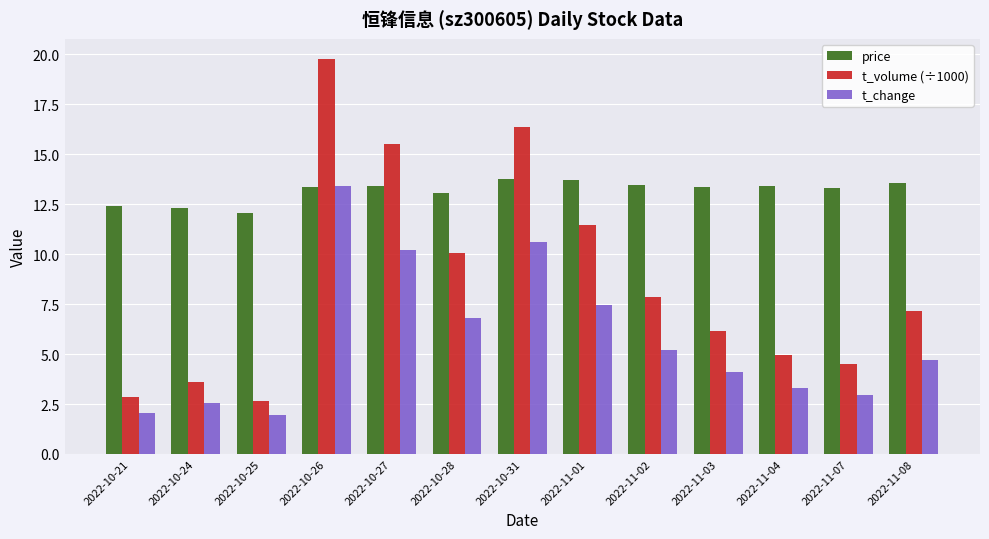

What is the difference between the price values at 2022-11-08 and 2022-10-31?

0.2